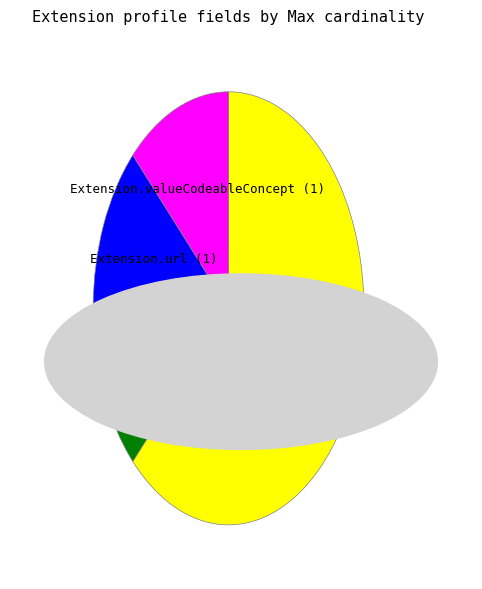

Is there a majority slice in this chart?

Yes